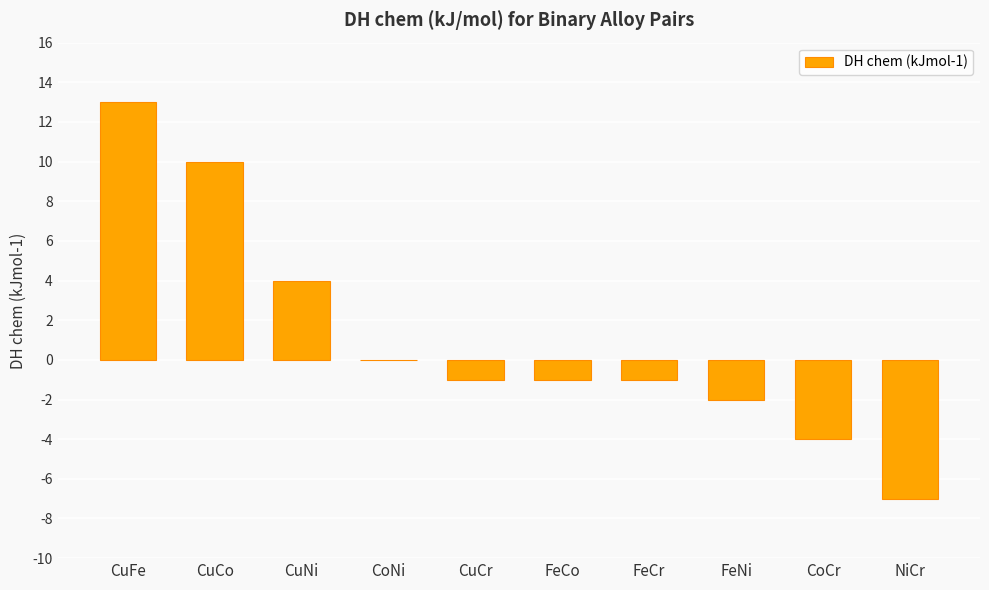

At which label does the data first exceed -1?

CuFe